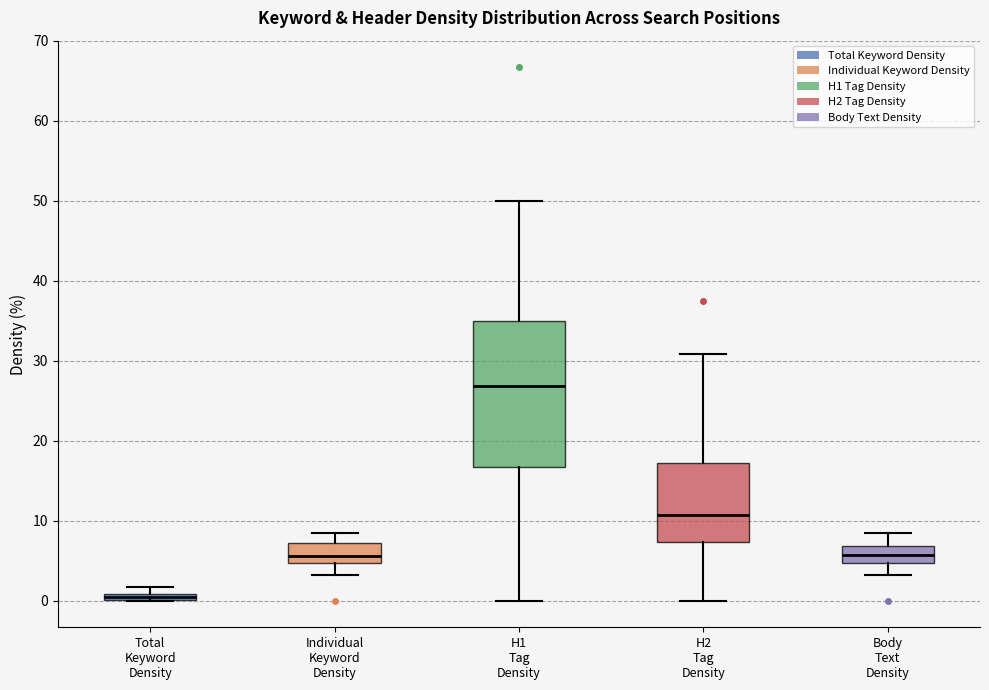

Where is the lower edge of the box for Total Keyword Density on the y-axis? The values are not printed on the chart, so give them approximately, as read against the axis.

0